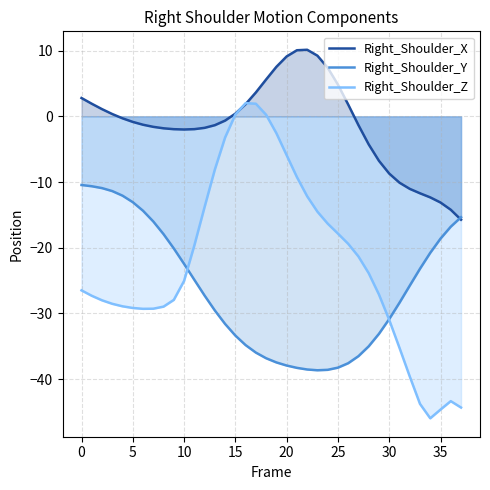

What is the average value of the Right_Shoulder_Y series?

-26.4